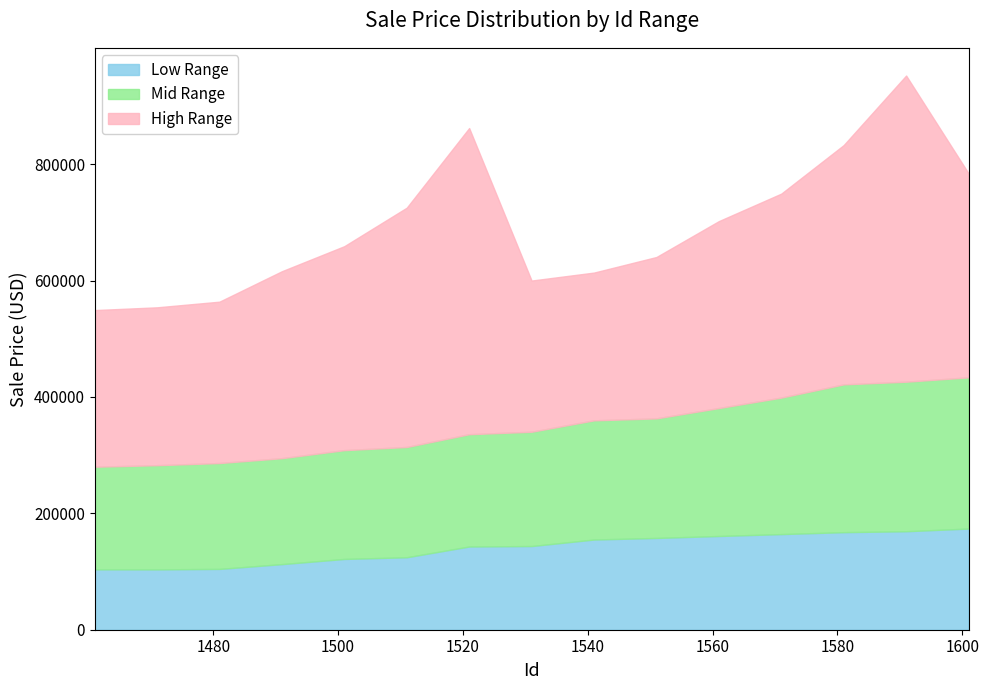

What is the difference between the High Range values at 1481 and 1531?

17487.9